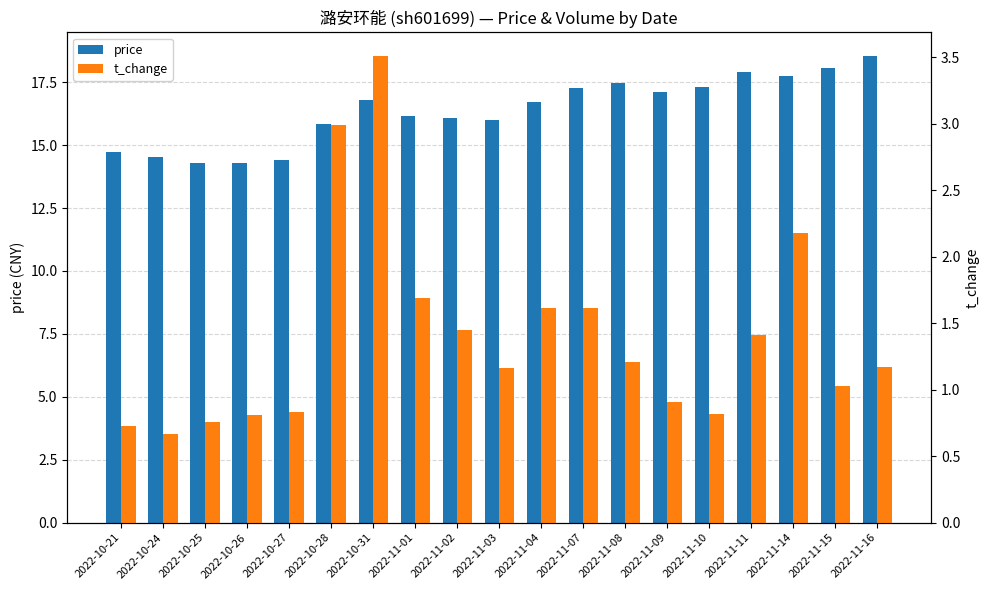

Where is price nearest to the value 16?

2022-11-03